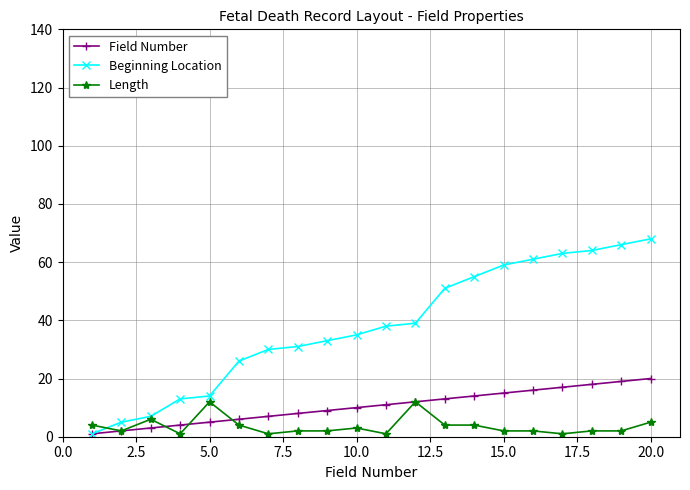

What is the difference between the maximum and second lowest values in the Beginning Location series?

63